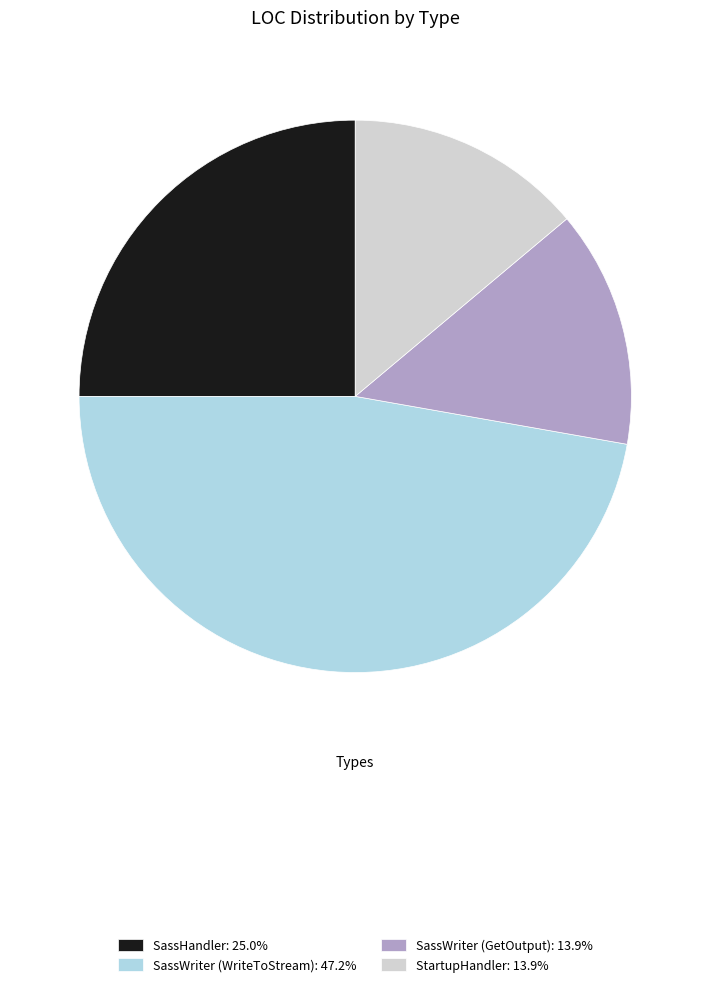

Do SassWriter (GetOutput): 13.9% and StartupHandler: 13.9% together represent more than half of the pie?

No